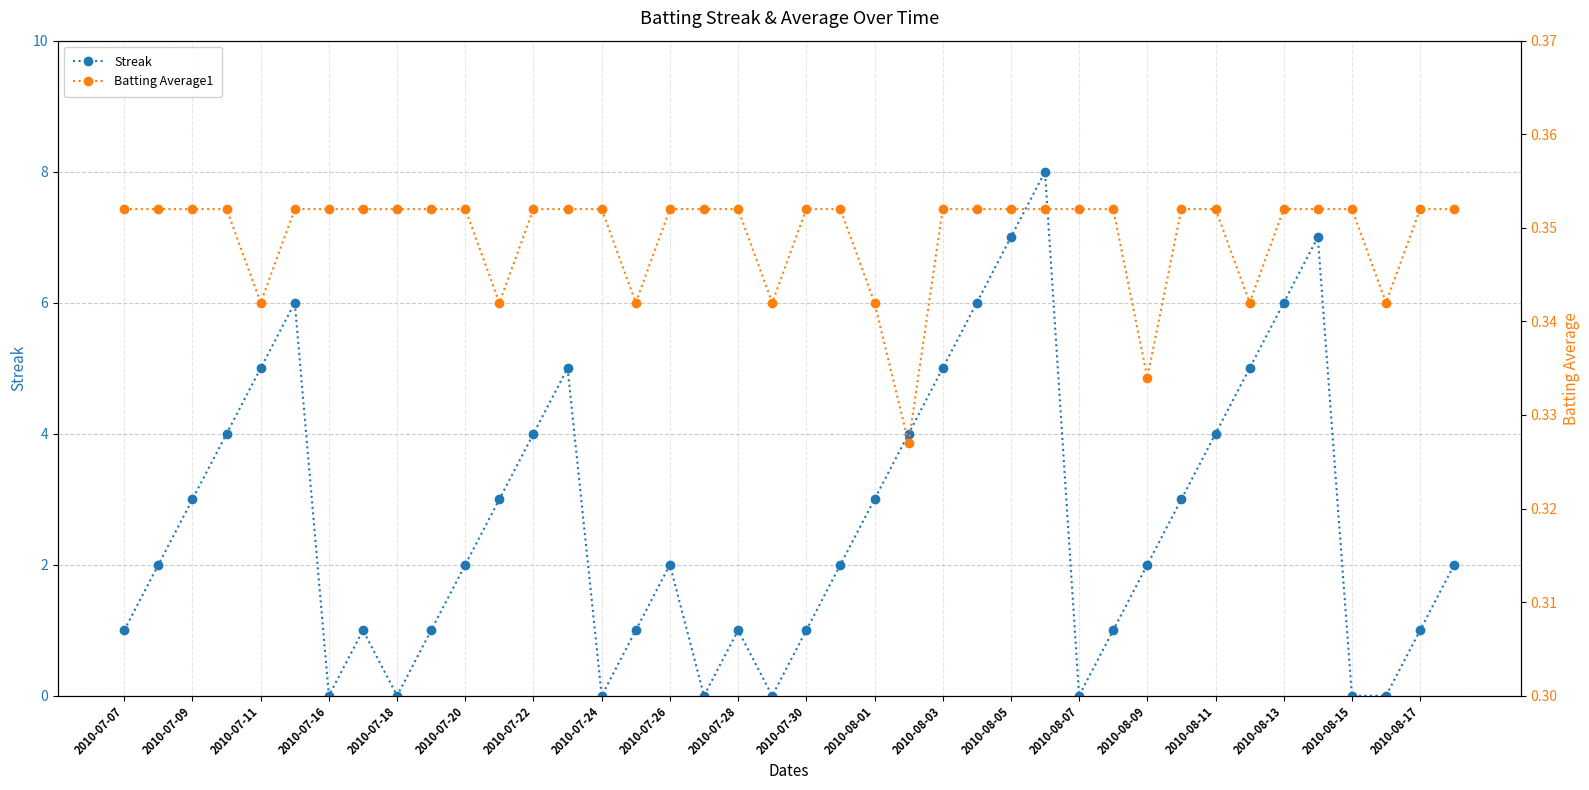

True or false: Batting Average1 has more than 1 points higher than both neighbors.

False